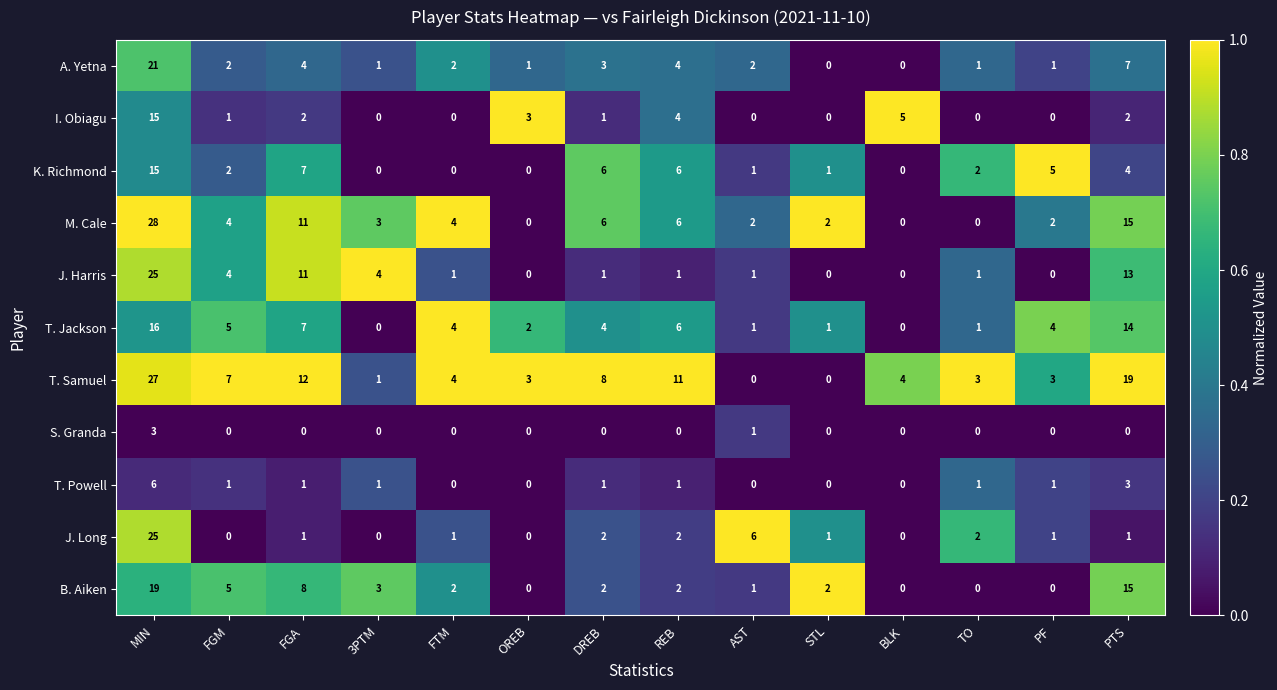

Which series has the largest range (max minus min)?

M. Cale